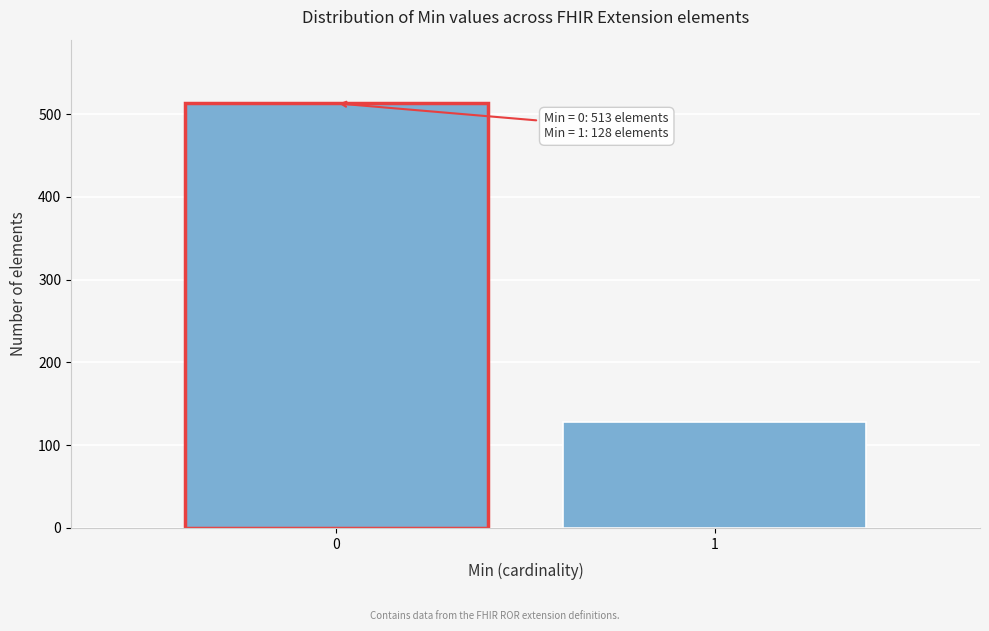

Reading left to right, transcribe all the data shown in this chart.

513	128